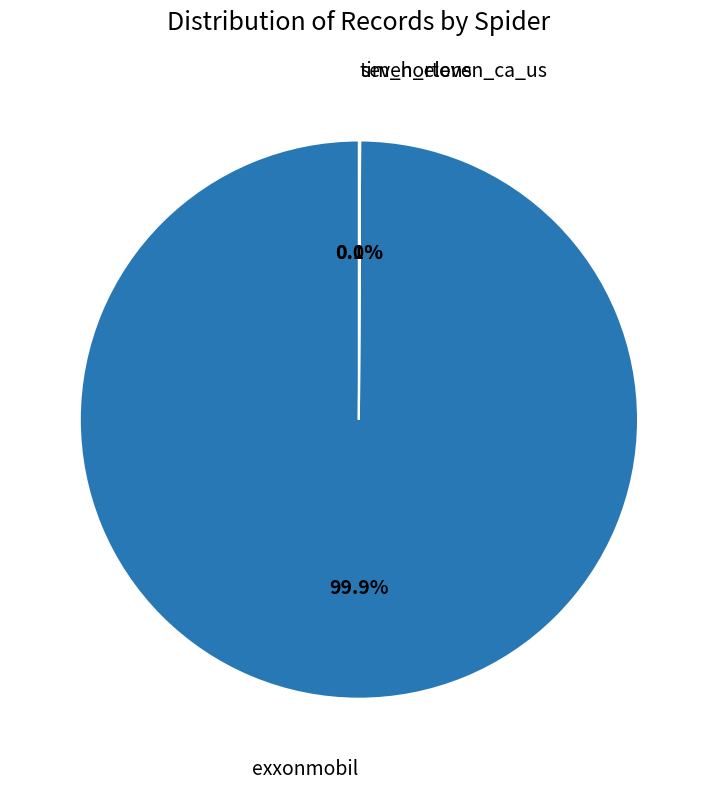

Which slice is the largest?

exxonmobil